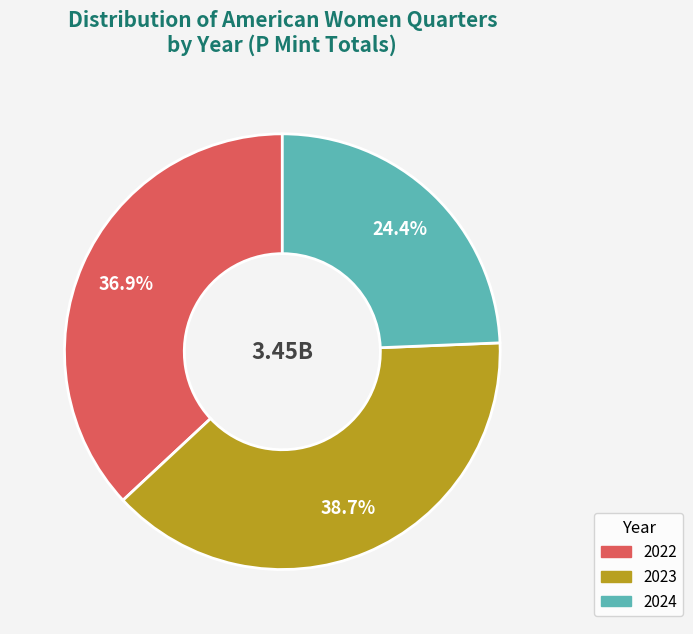

What percentage is the 2023 slice, to the nearest percent?

39%